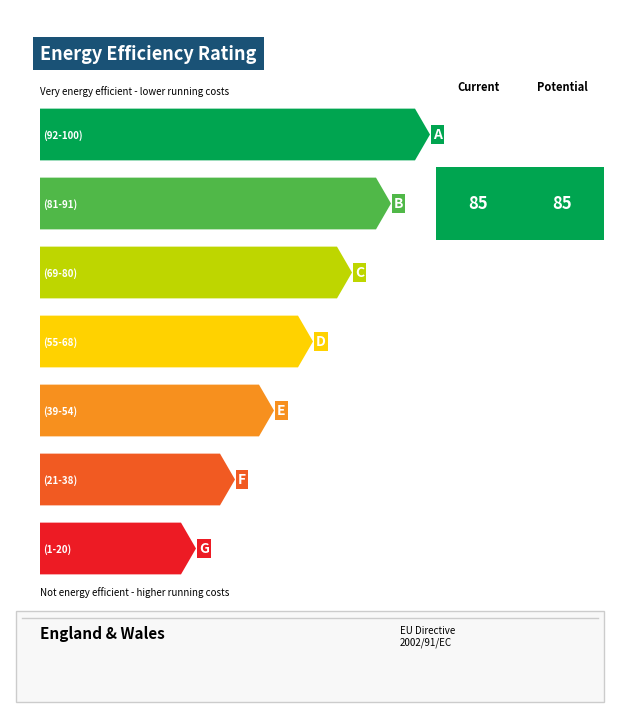

True or false: month_labels has a value of 2.4 at 10.

False